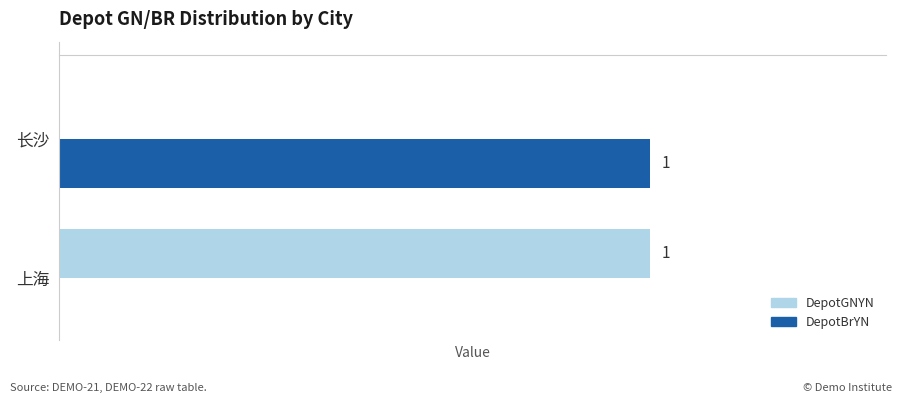

Where is DepotGNYN nearest to the value 0?

长沙